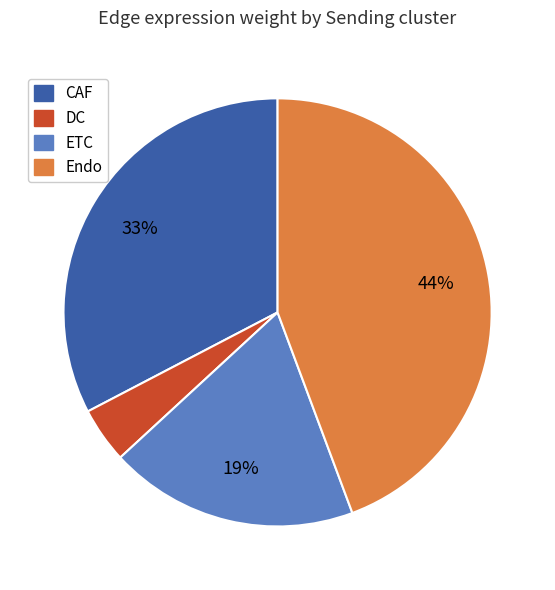

What percentage is the ETC slice, to the nearest percent?

19%